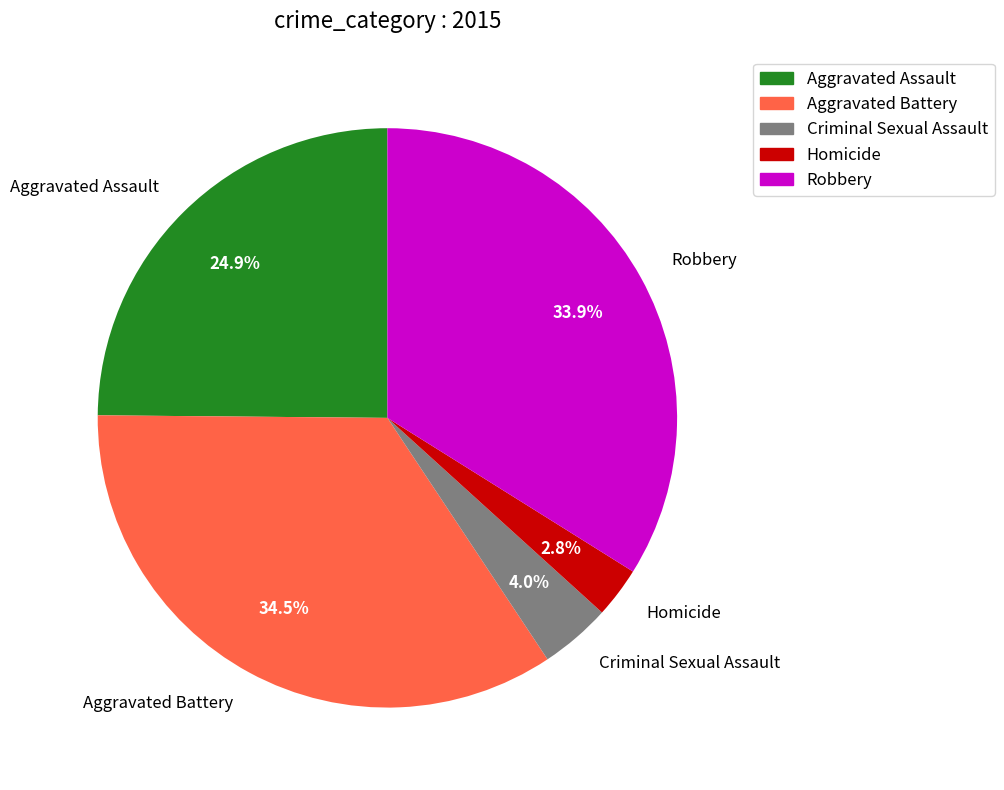

To the nearest percent, what is the difference between the largest and smallest slice percentages?

32%